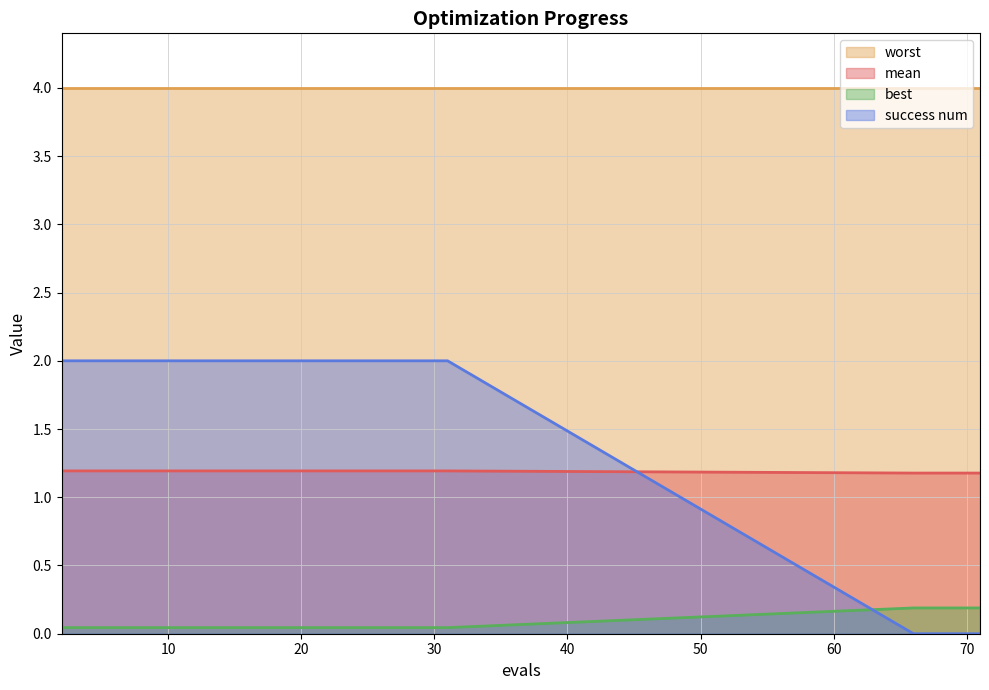

What value does the mean series have at 4?

1.2